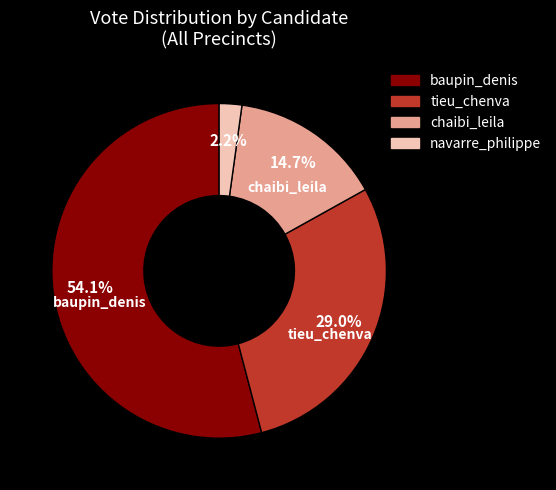

Do chaibi_leila and tieu_chenva together represent more than half of the pie?

No